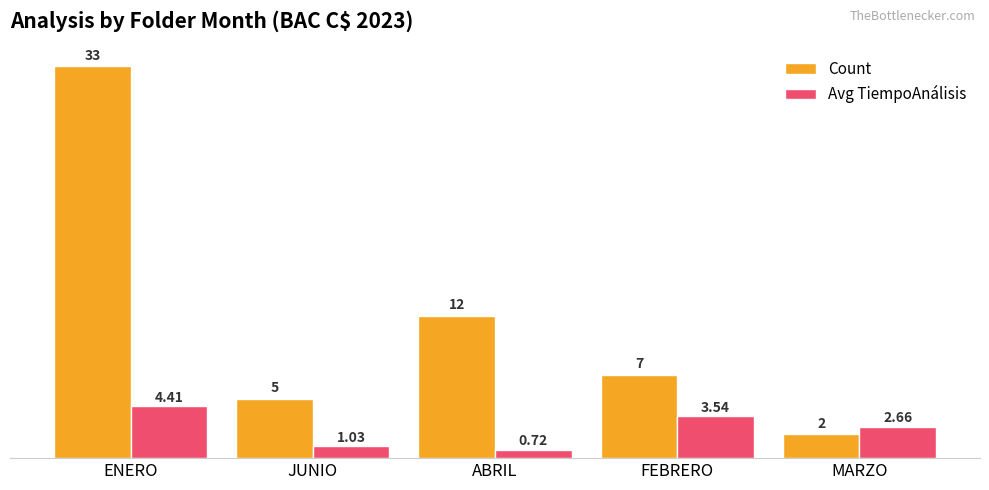

At how many categories does at least one series exceed 30?

1